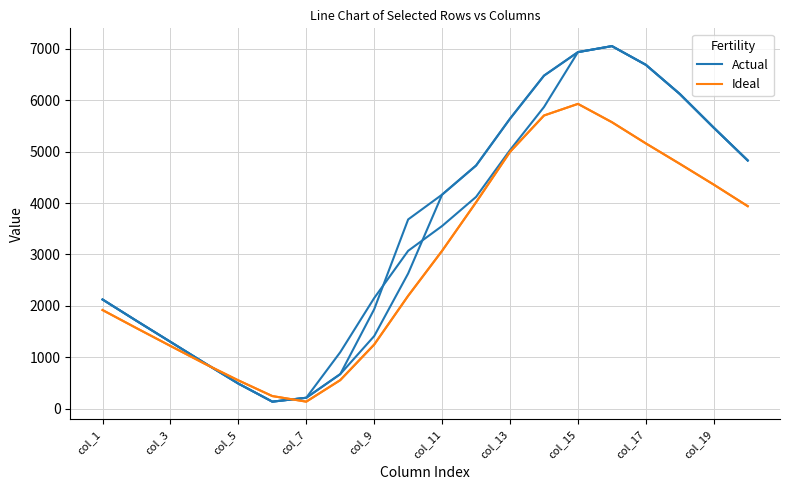

How many times do Ideal and Actual cross each other?

2